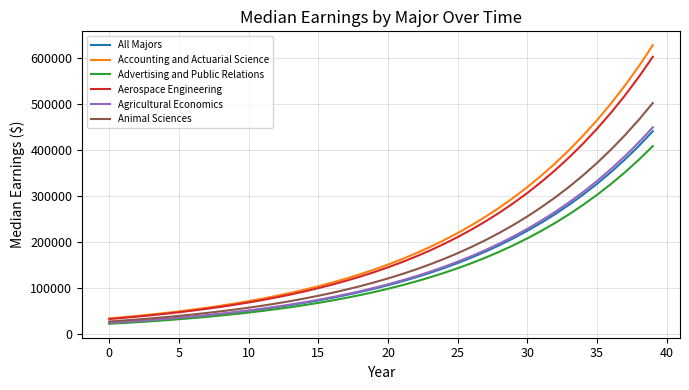

What are all the series names shown in the legend?

All Majors, Accounting and Actuarial Science, Advertising and Public Relations, Aerospace Engineering, Agricultural Economics, Animal Sciences